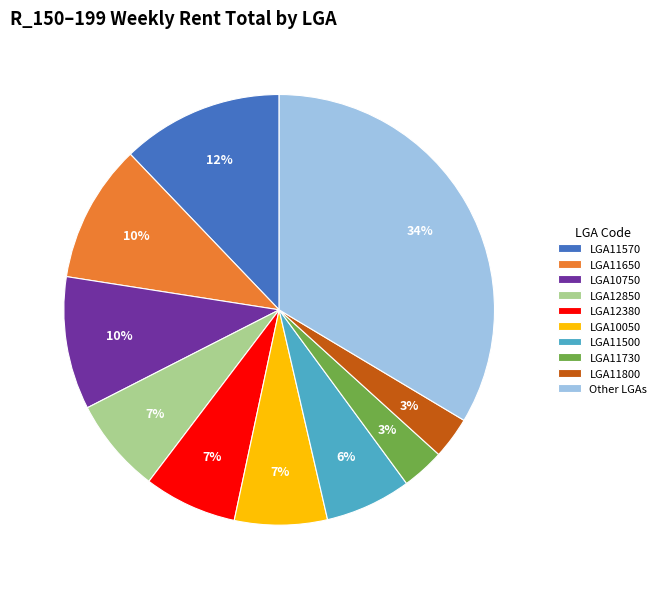

Do Other LGAs and LGA12850 together represent more than half of the pie?

No